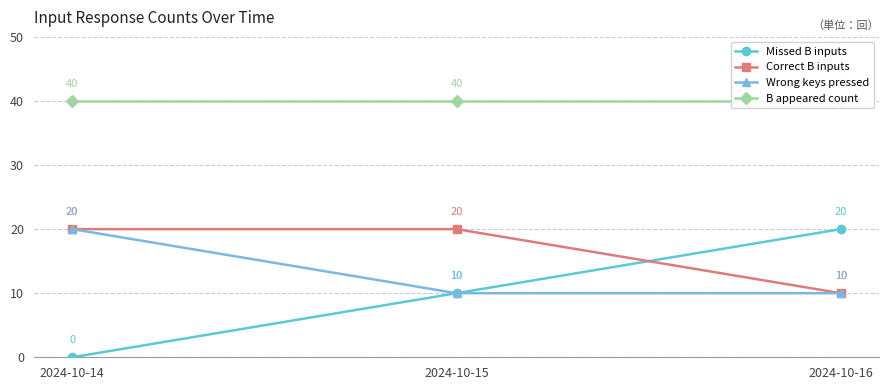

Reading right to left, extract all data points from this chart.

Missed B inputs: 2024-10-16=20	2024-10-15=10	2024-10-14=0
Correct B inputs: 2024-10-16=10	2024-10-15=20	2024-10-14=20
Wrong keys pressed: 2024-10-16=10	2024-10-15=10	2024-10-14=20
B appeared count: 2024-10-16=40	2024-10-15=40	2024-10-14=40